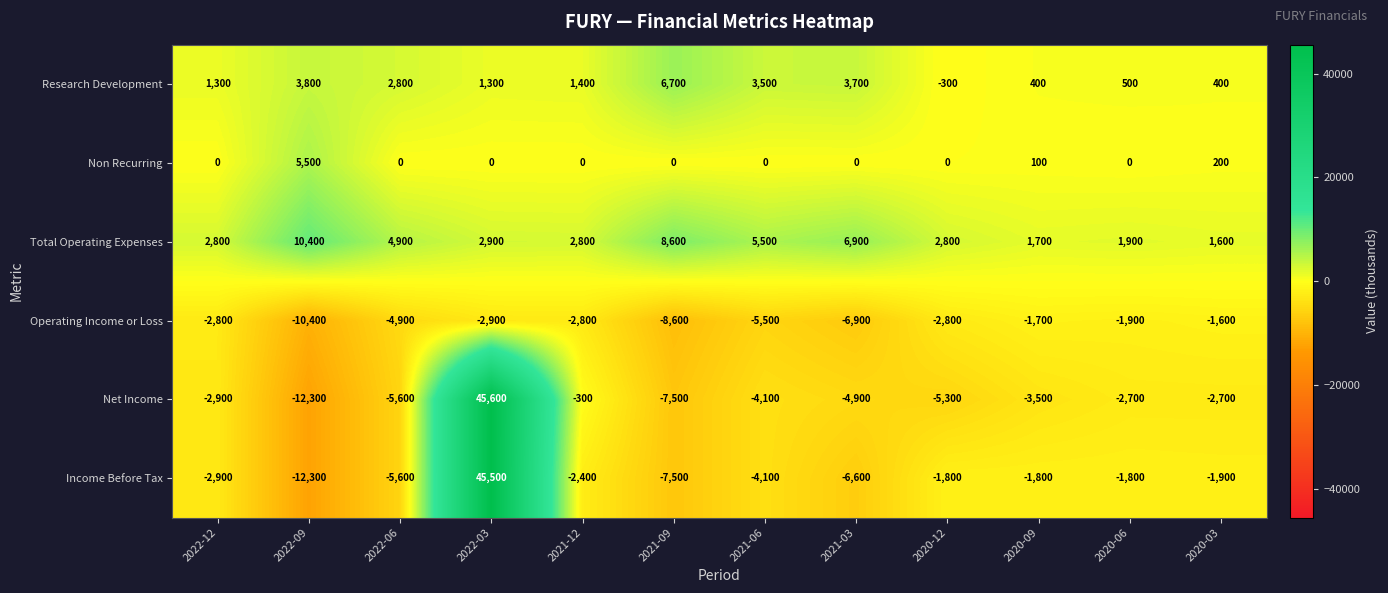

Where does the Total Operating Expenses series first go above 2900?

2022-09